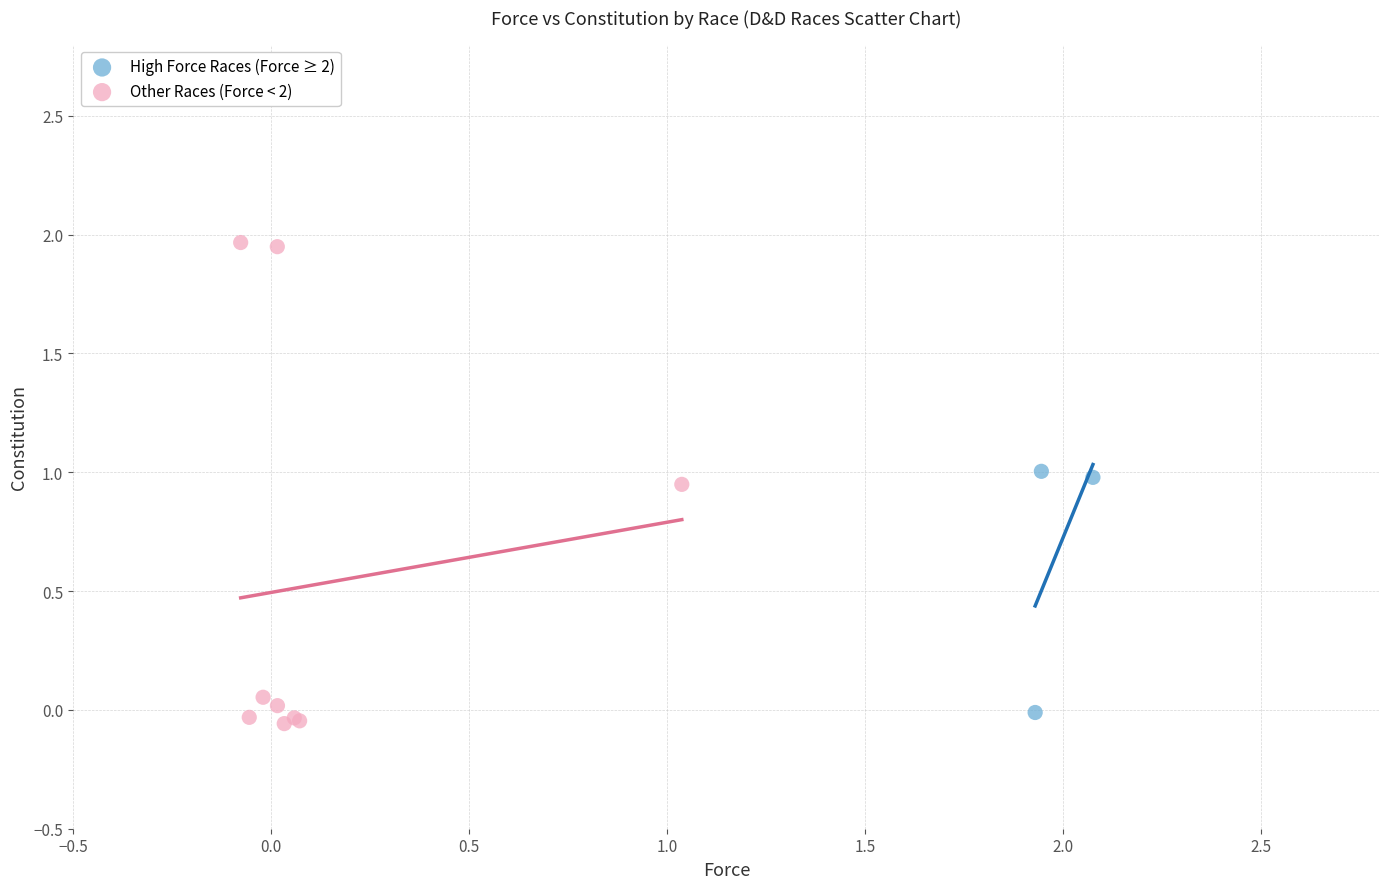

Which series contains the highest Y value?

Other Races (Force < 2)